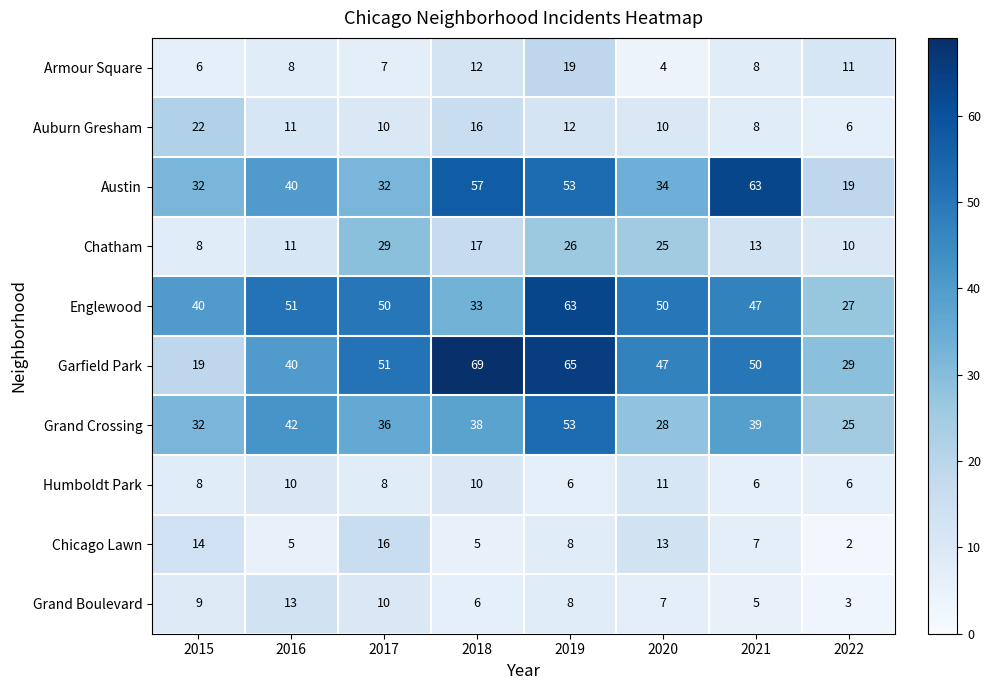

What is the difference between the highest and lowest values at 2018?

64